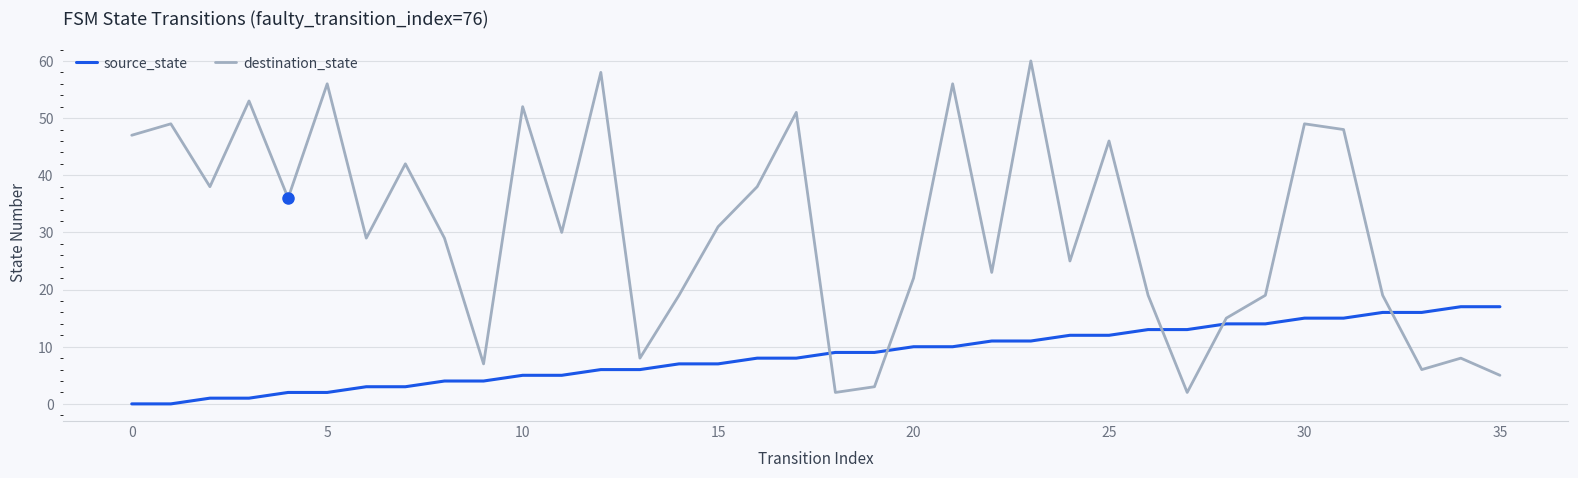

In destination_state, how many points are higher than both neighbors (excluding endpoints)?

12